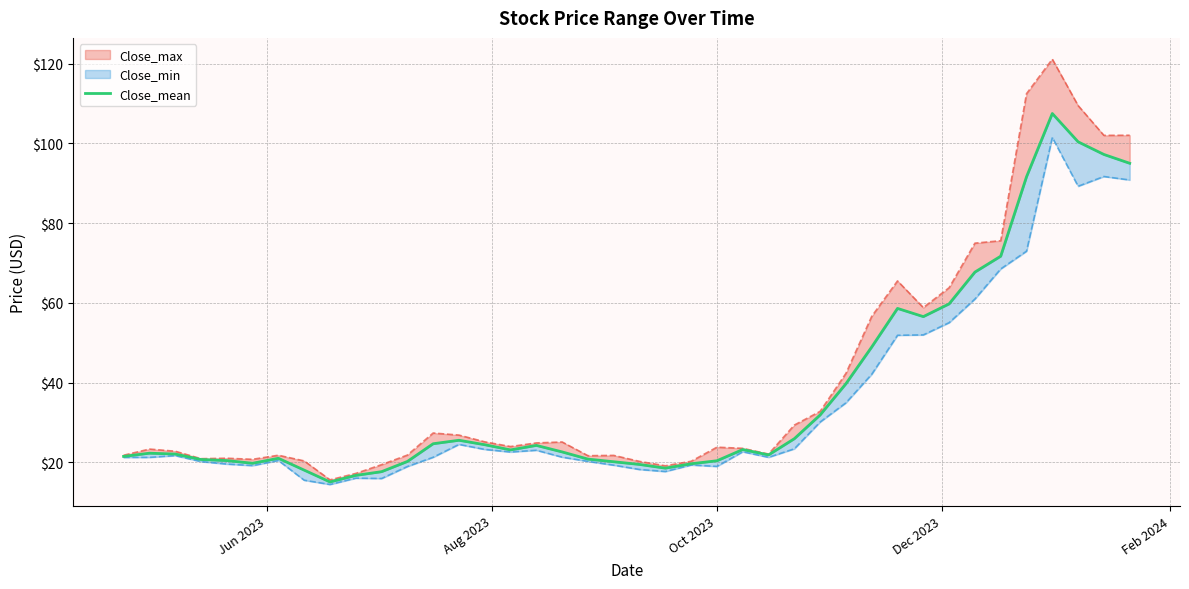

What is the minimum value shown in the chart?

15.1